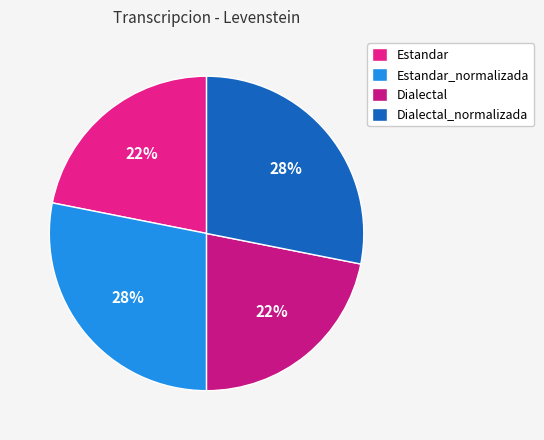

To the nearest percent, what percentage of the pie is Dialectal?

22%